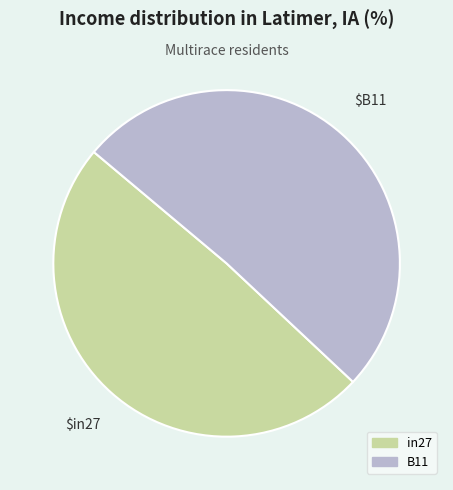

Is there a majority slice in this chart?

Yes